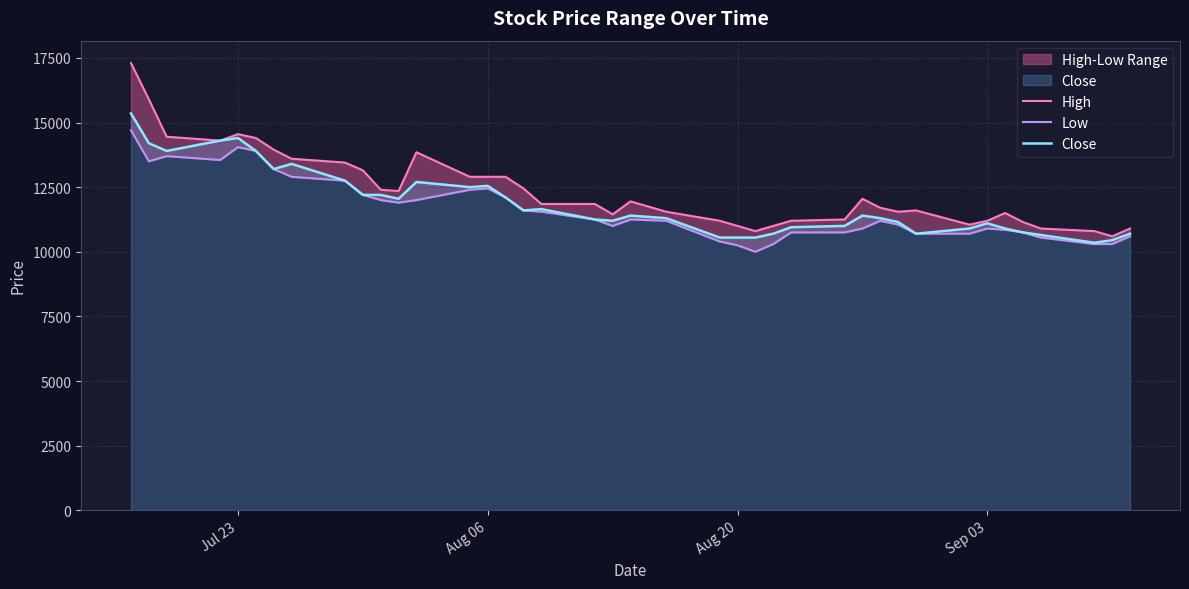

What are all the series names shown in the legend?

High, Low, Close